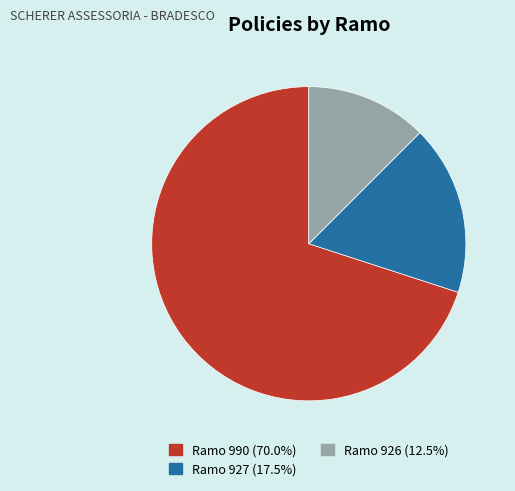

Do Ramo 927 and Ramo 926 together represent more than half of the pie?

No